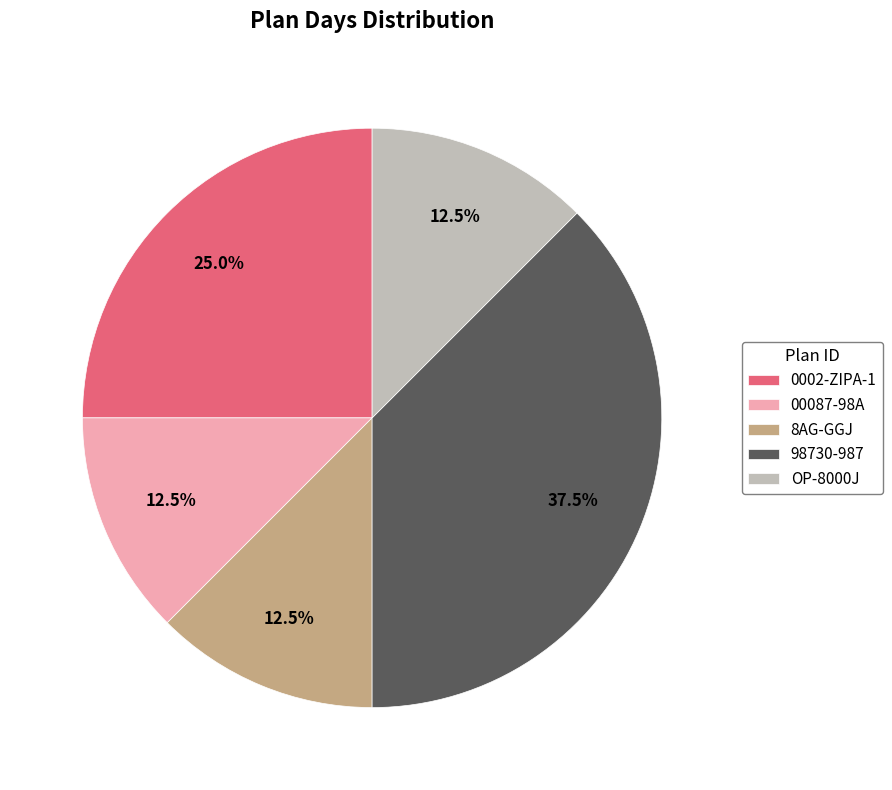

To the nearest percent, what is the difference between the OP-8000J and 98730-987 slice percentages?

25%